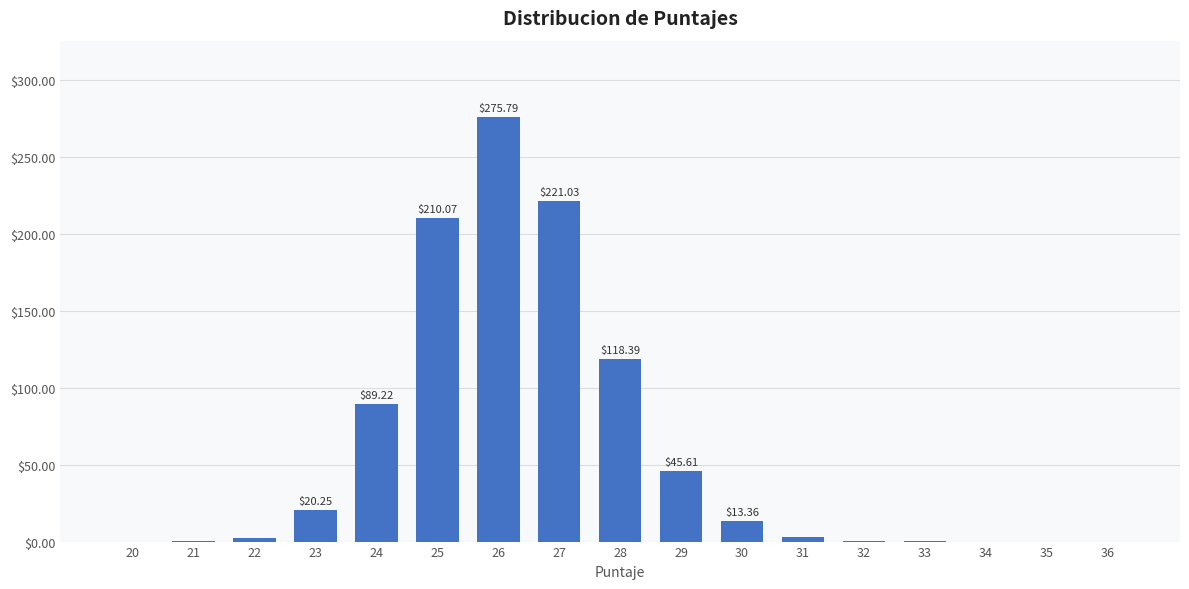

Which has a higher value, 31 or 29?

29